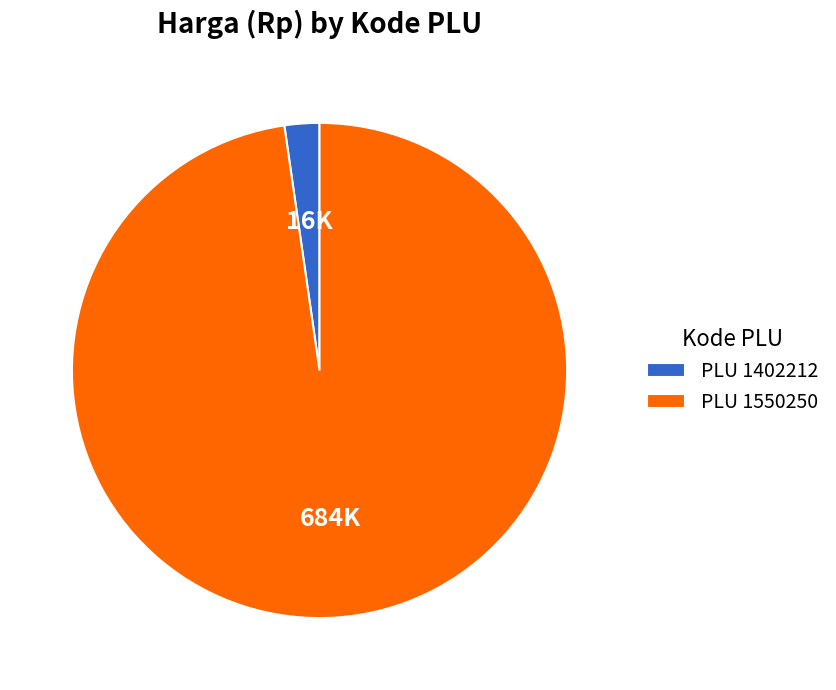

How many segments does this pie chart have?

2